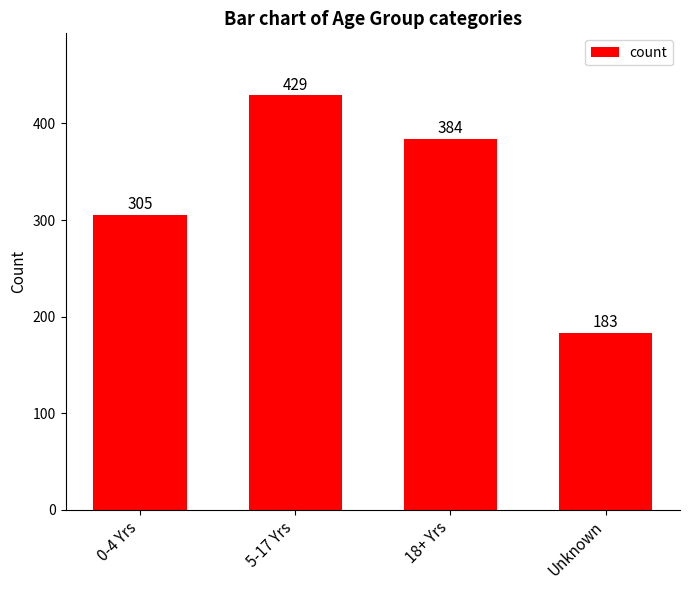

At which category does the chart reach its minimum across all series?

Unknown